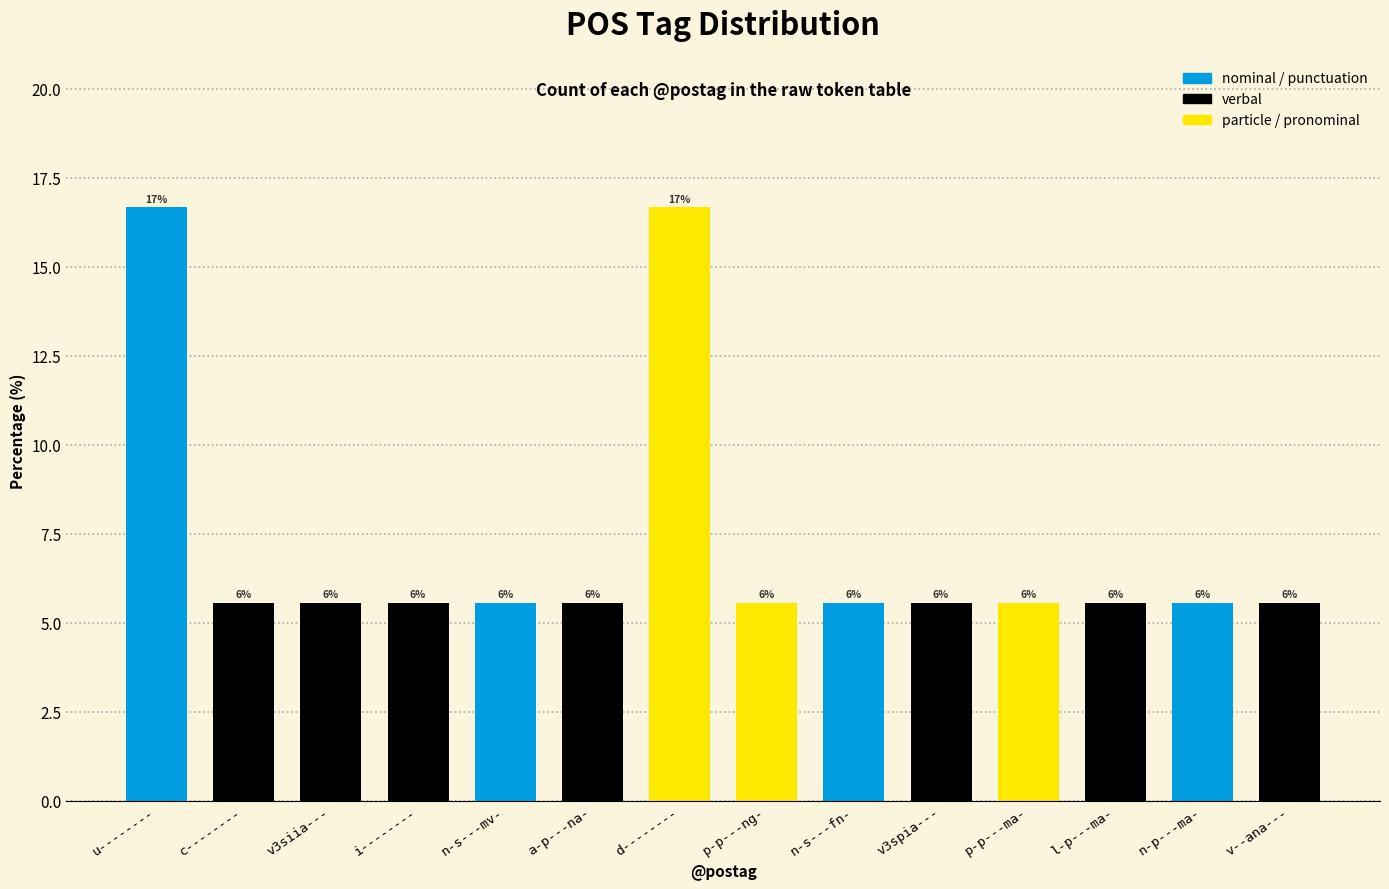

Does the chart contain any negative values?

No